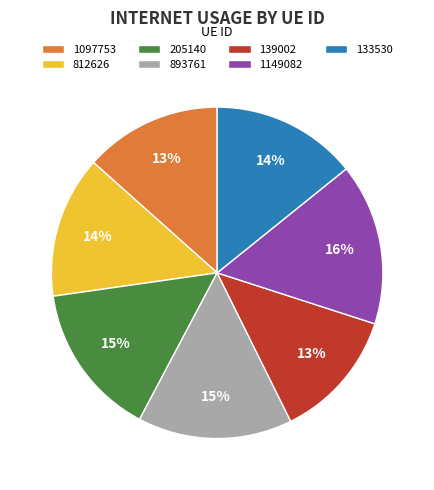

Does any single category account for the majority?

No